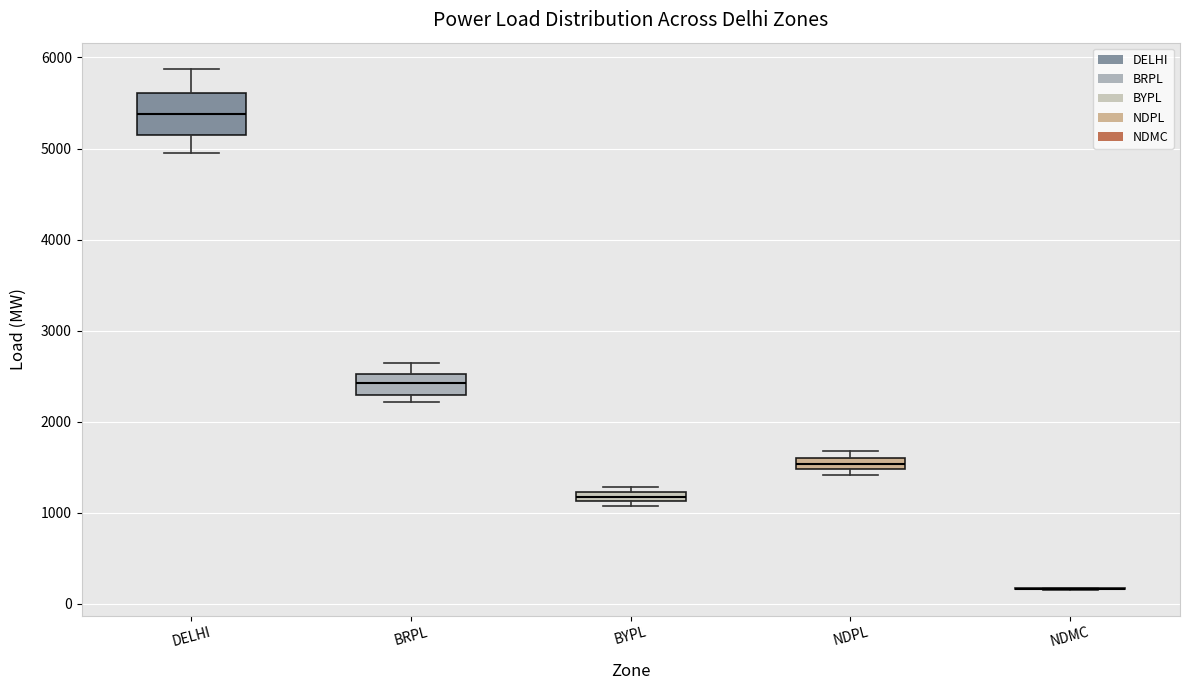

Comparing the boxes themselves (not the whiskers), which one is the tallest?

DELHI